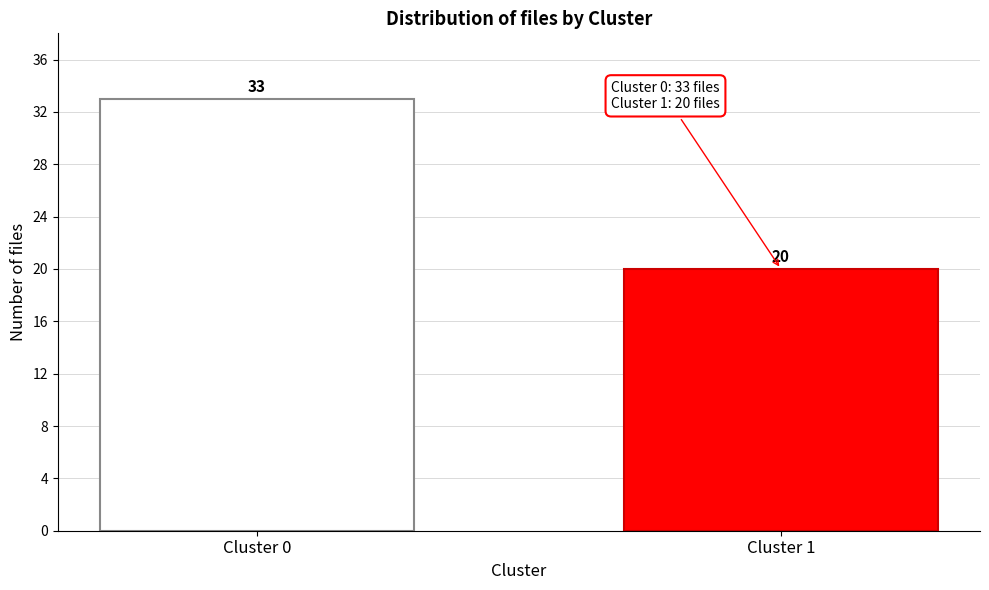

Reading left to right, extract all data points from this chart.

Cluster 0=33	Cluster 1=20